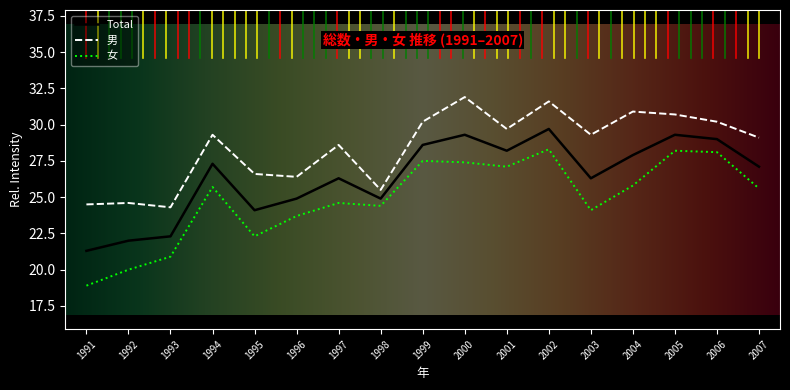

What is the average value of the 男 series?

28.4